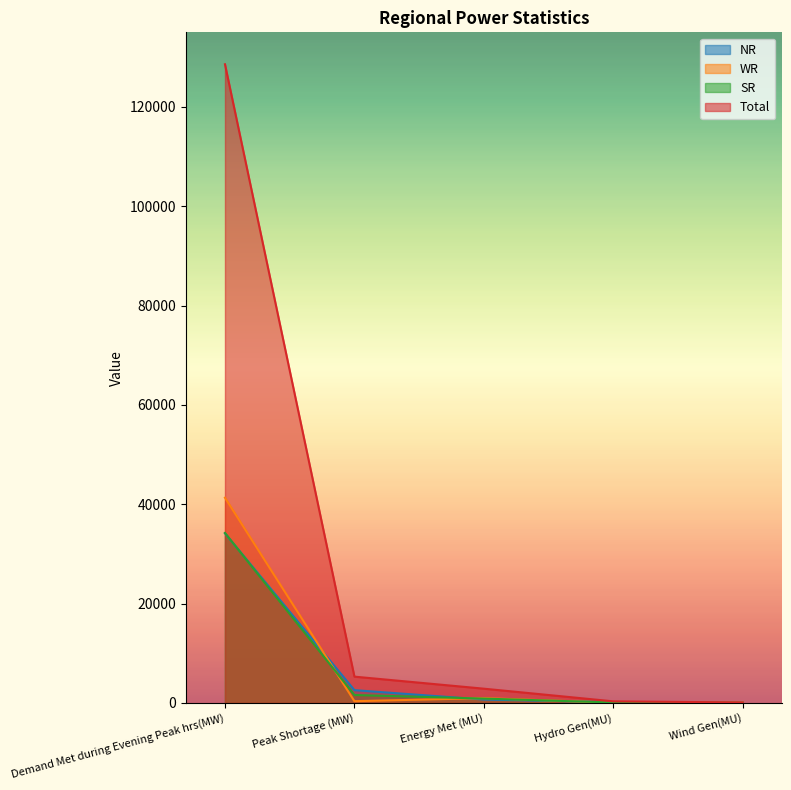

What are all the series names shown in the legend?

NR, WR, SR, Total